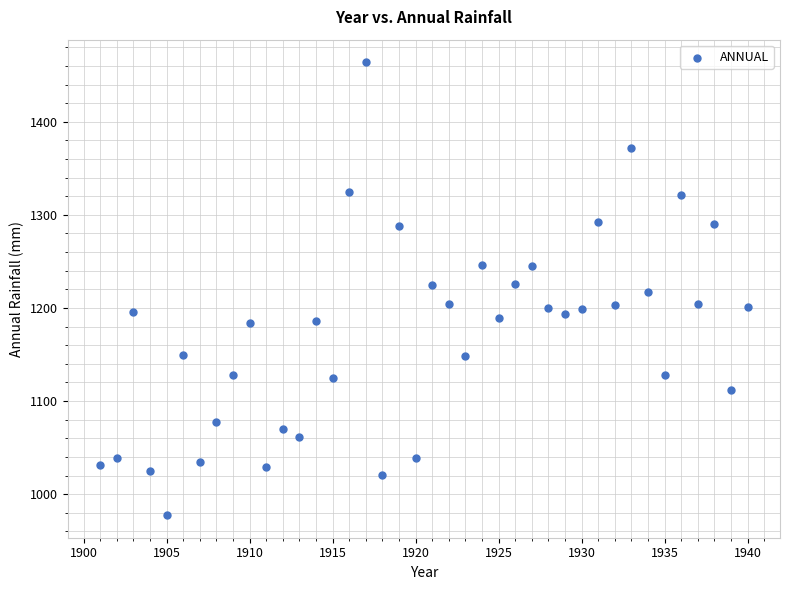

What is the range of Y values (max minus min)?

486.4